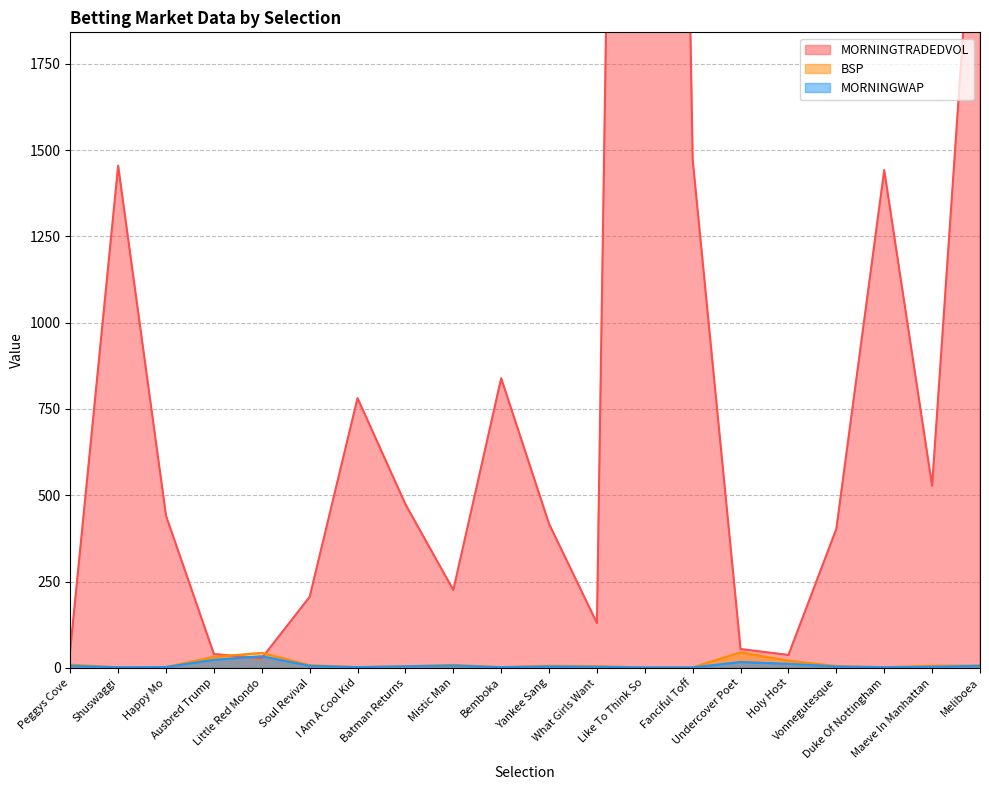

How many distinct data groups are displayed?

3